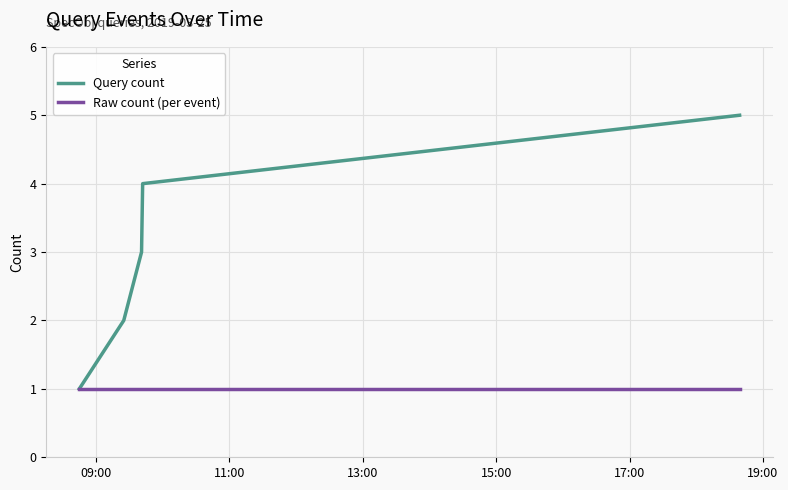

Does the chart display data point markers on the line(s)?

No